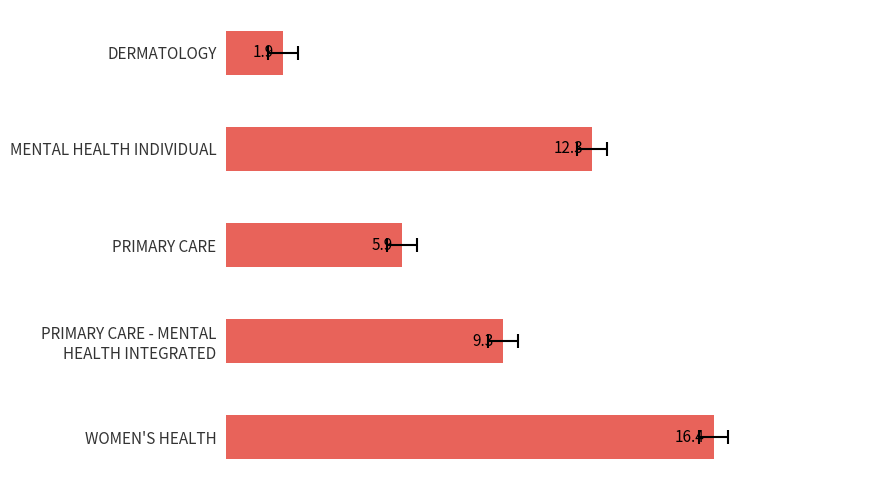

What is the difference between the maximum and minimum values?

14.5